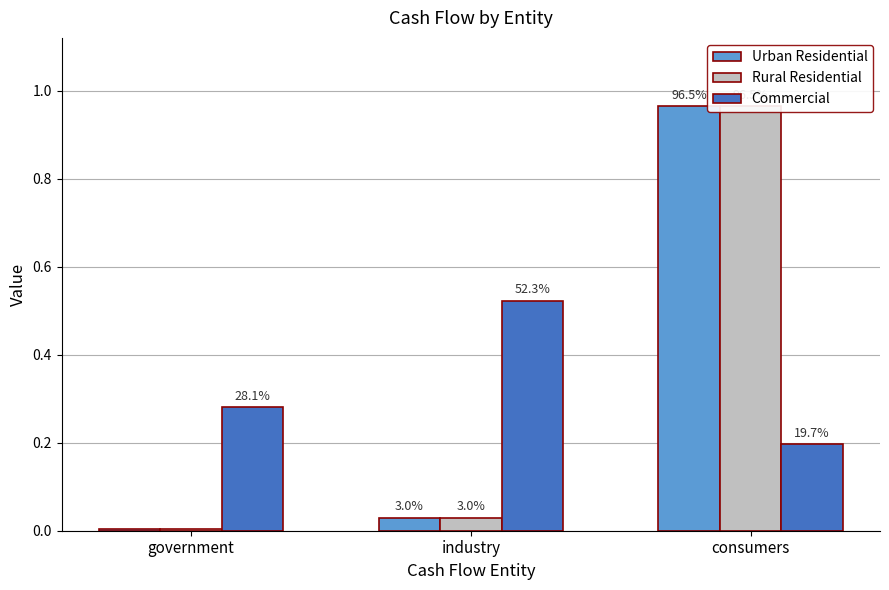

What is the label of the 1st bar from the left?

government